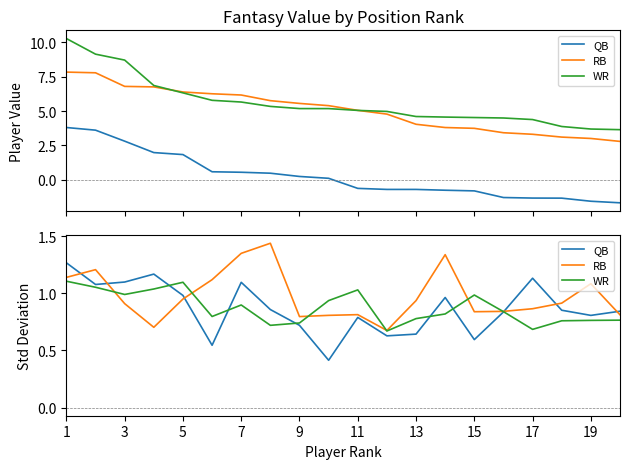

At which category is the sum across all series the highest?

1